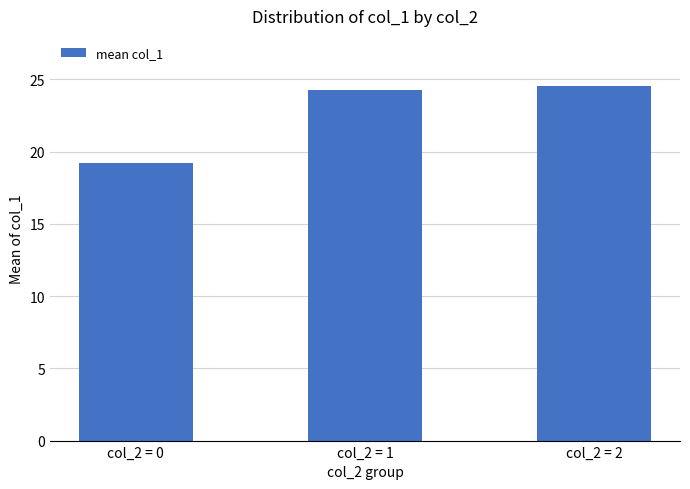

Which label corresponds to the largest value in the chart?

col_2 = 2